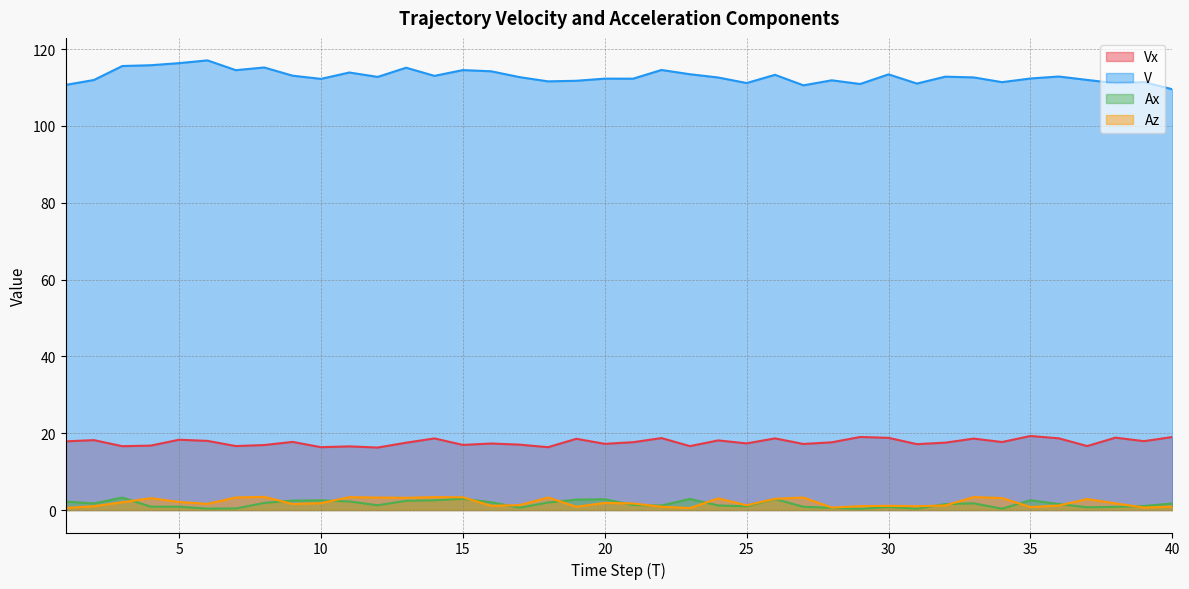

True or false: Az and V intersect in this chart.

False